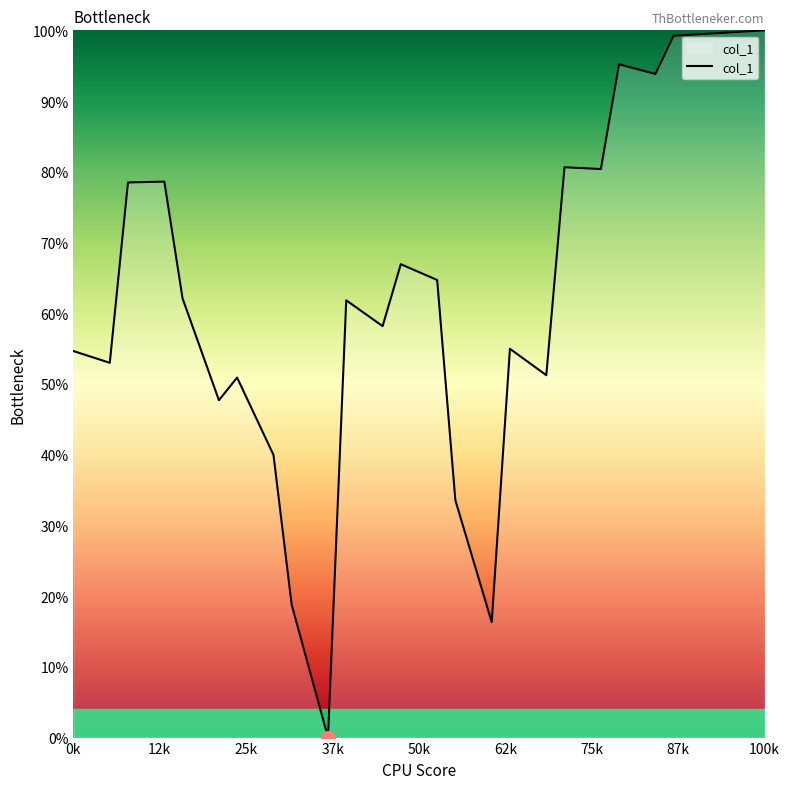

What is the difference between the maximum and minimum values?

100.0